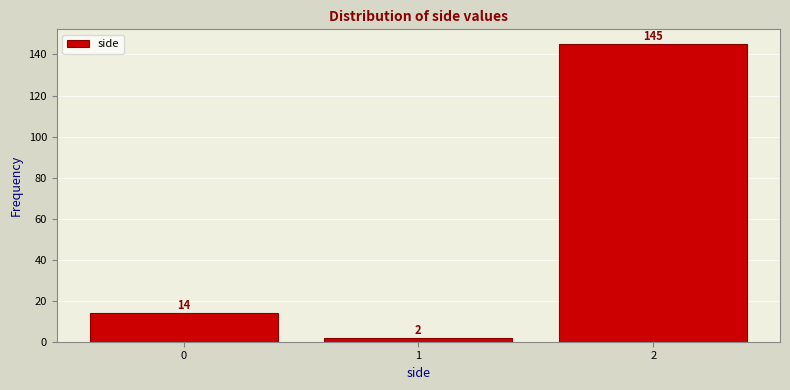

Reading left to right, what are all the values shown in this chart?

14	2	145